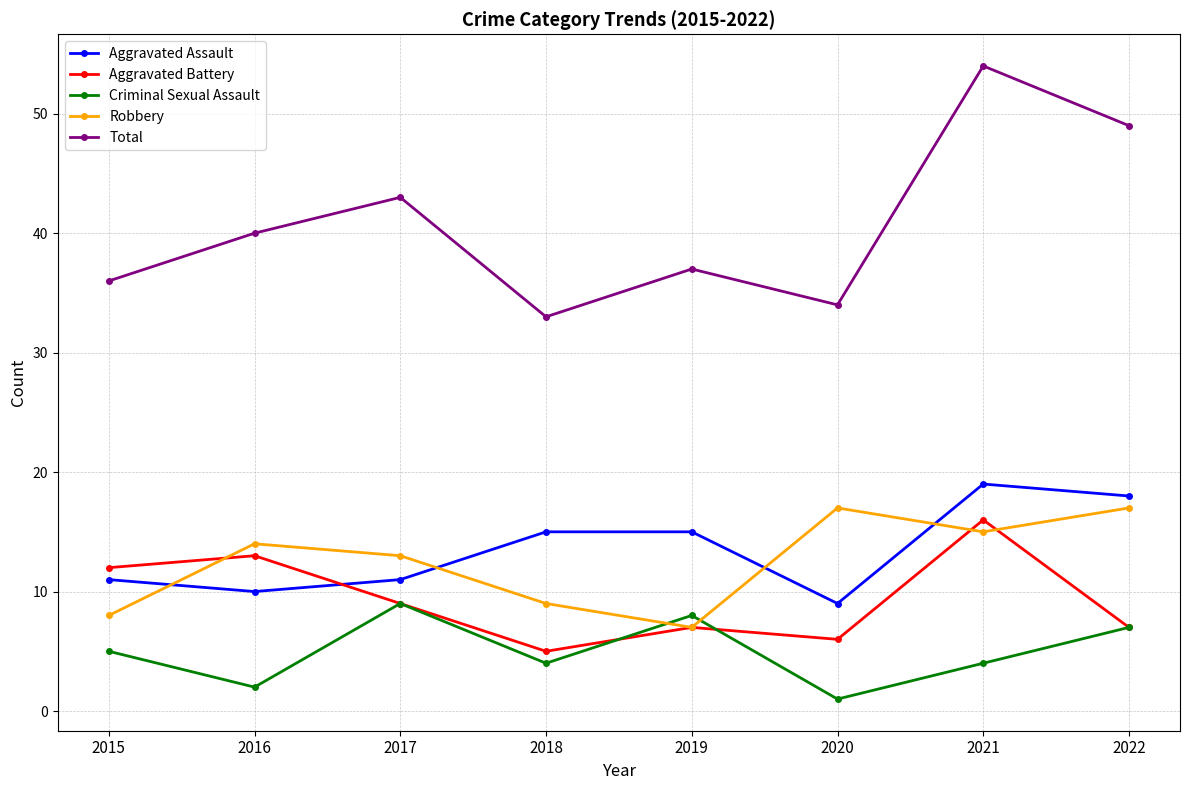

True or false: Total and Aggravated Assault cross at least once.

False